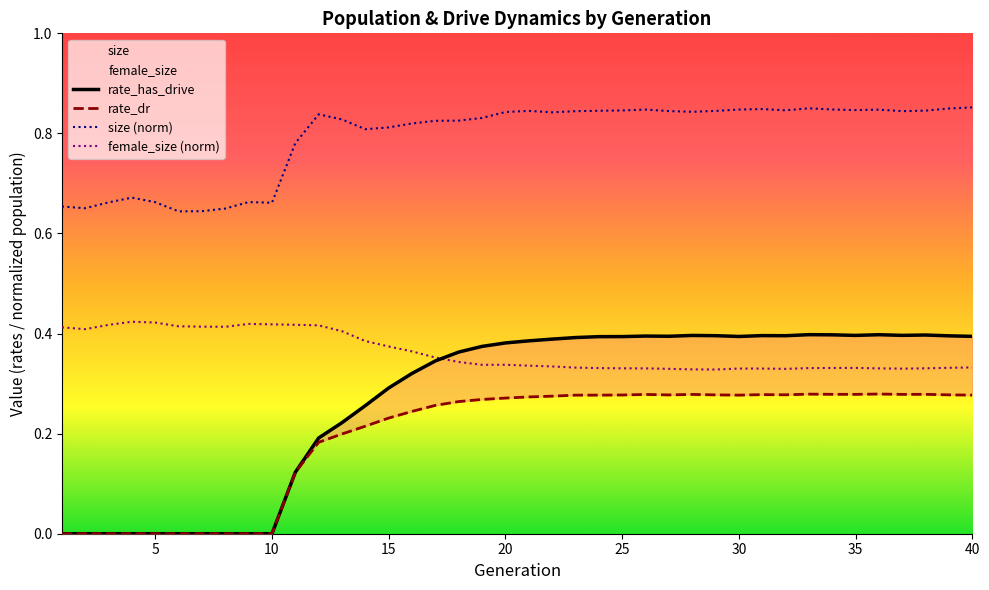

True or false: size (norm) and female_size (norm) intersect in this chart.

False